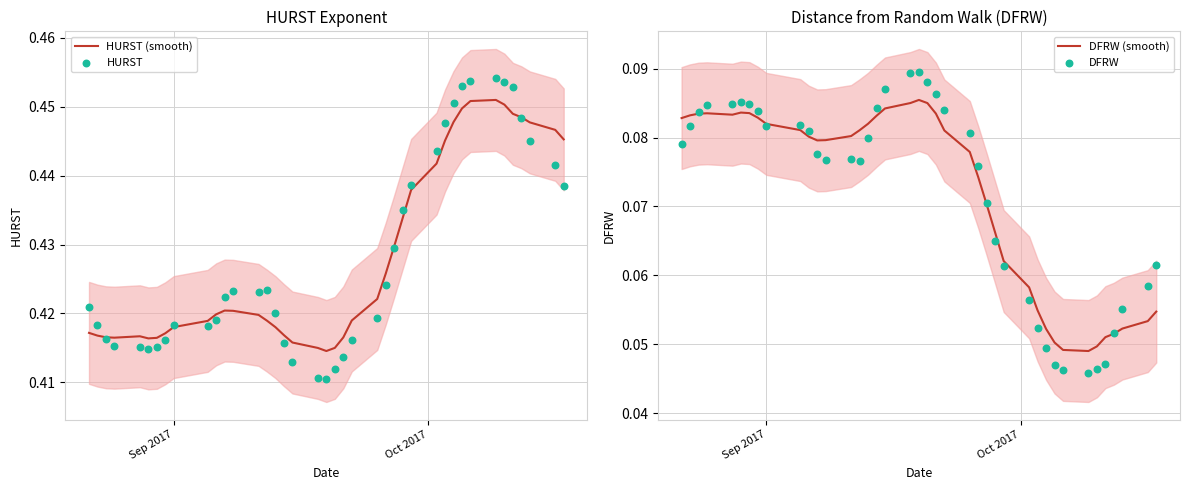

What are all the series names shown in the legend?

HURST (smooth), HURST, DFRW (smooth), DFRW